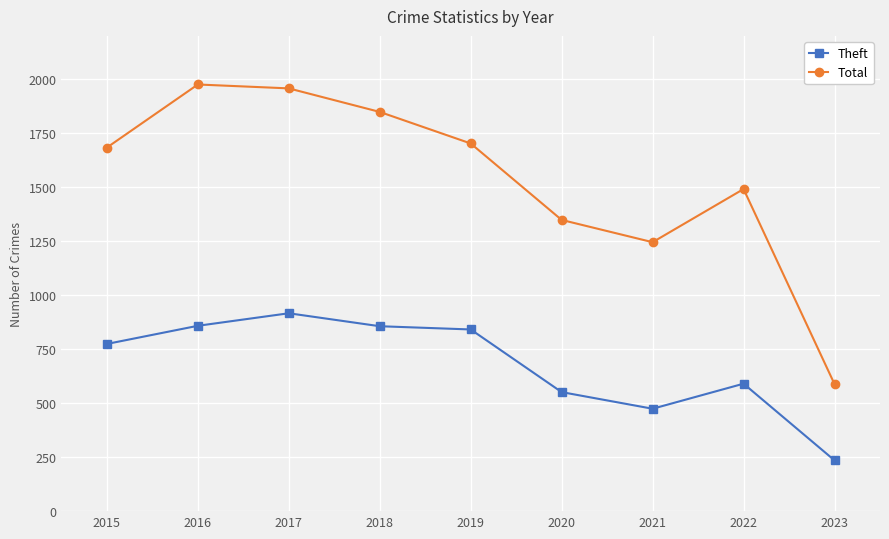

How many data points in Total are less than 1683?

4